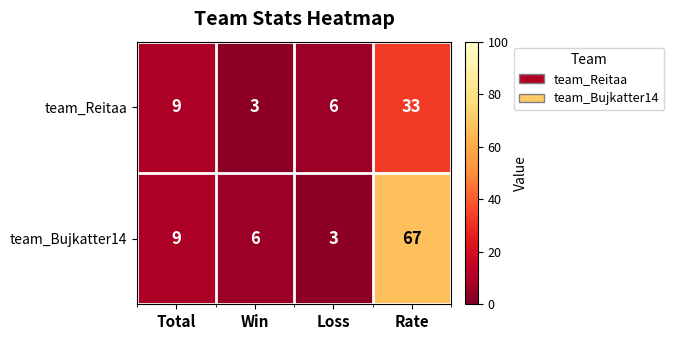

At which category does the chart reach its peak across all series?

Rate